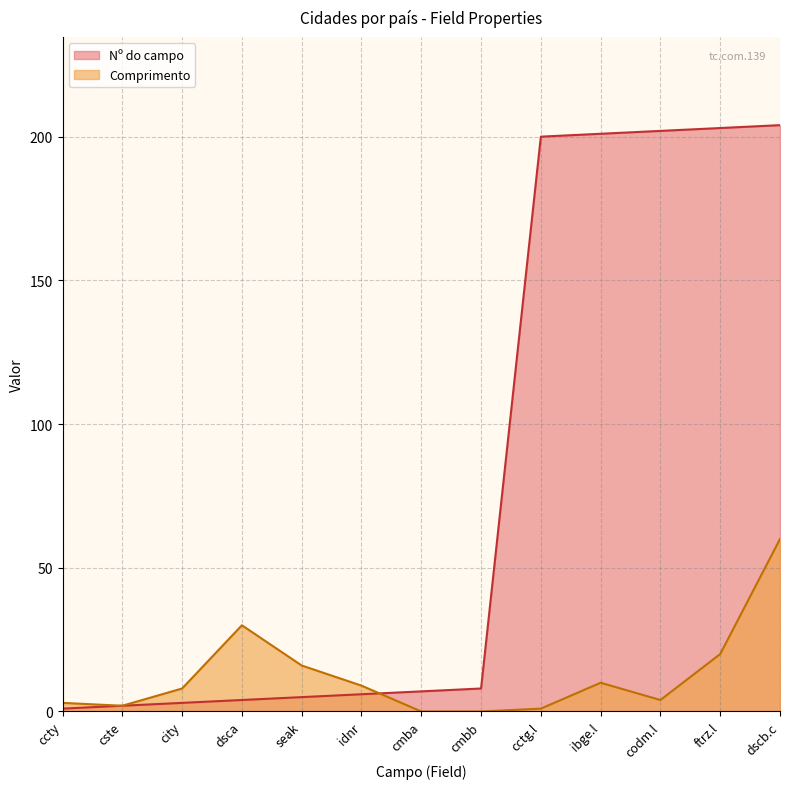

Which has a higher value, dsca or cmba?

cmba